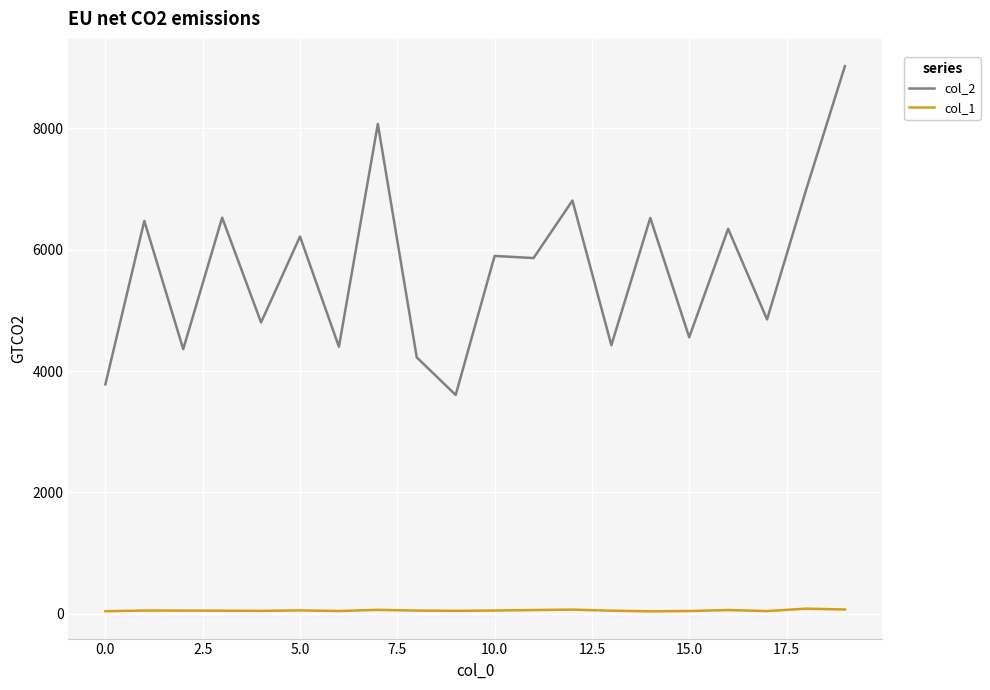

Which series has the largest total across all categories?

col_2